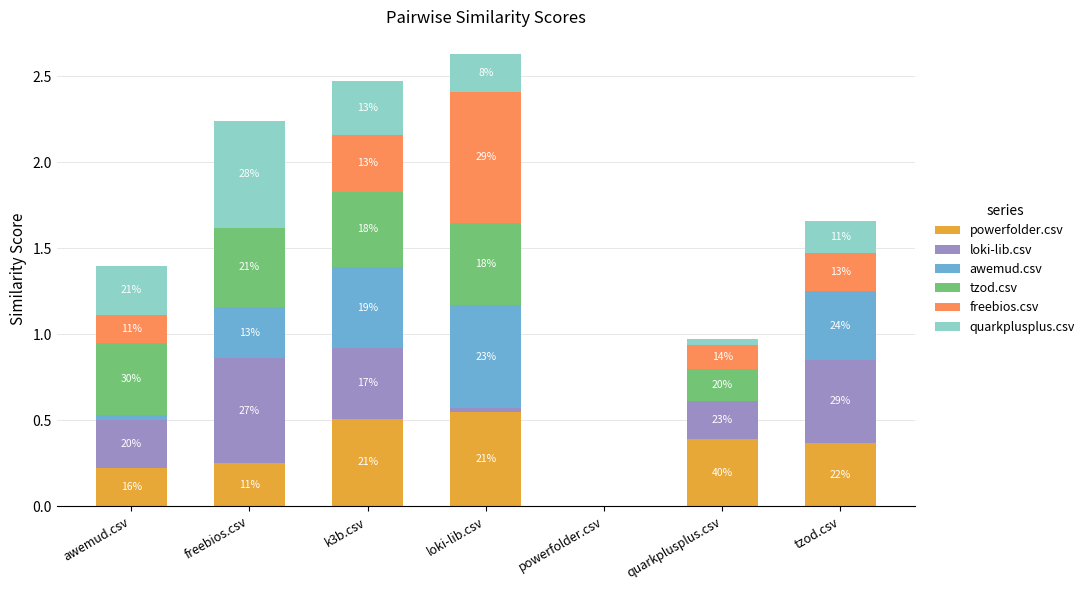

True or false: freebios.csv has a value of 0.8 at loki-lib.csv.

True